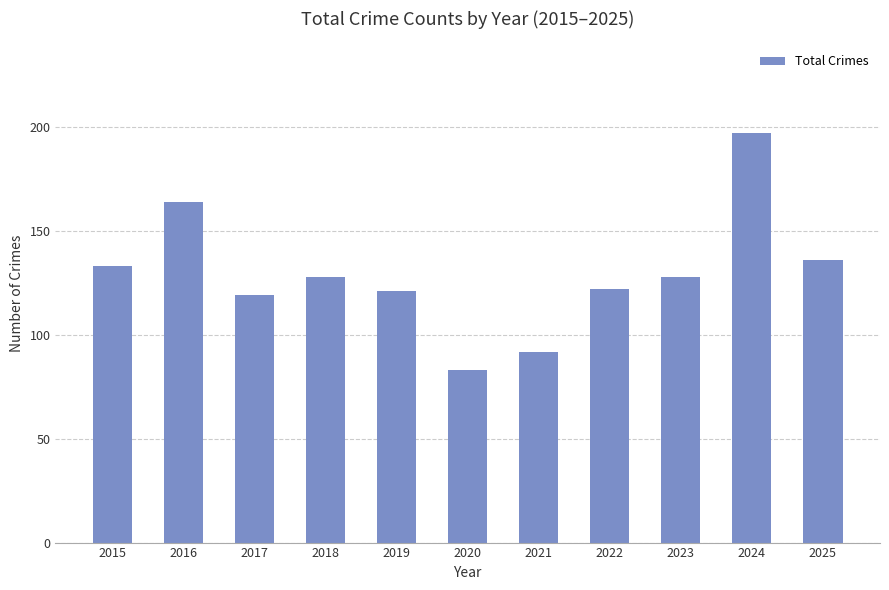

The chart shows a value of 128 at 2023. True or false?

True